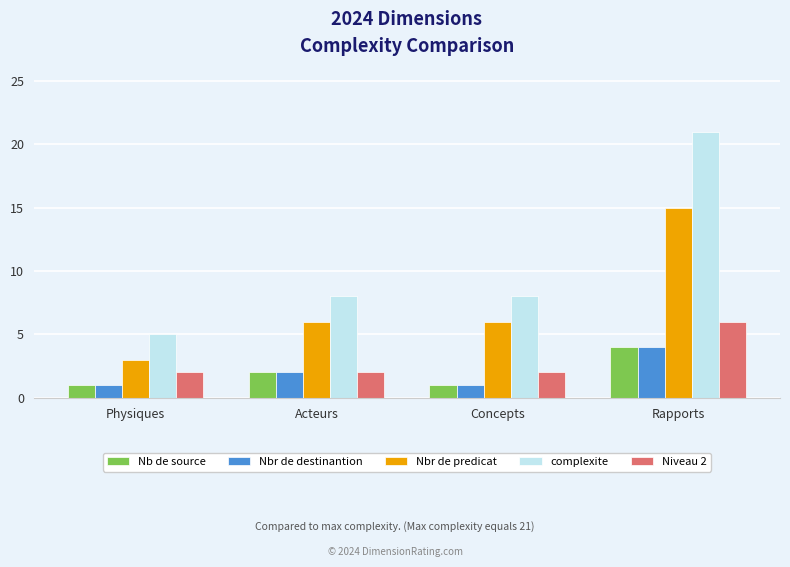

What is the difference between the Nb de source values at Rapports and Concepts?

3